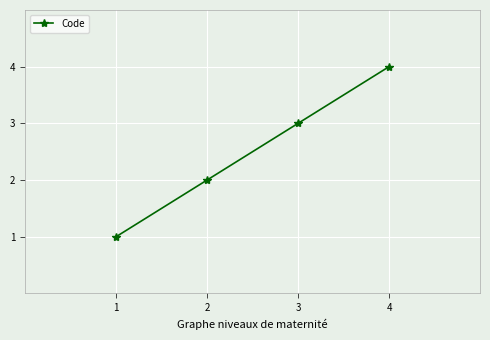

What is the difference between the maximum and minimum values?

3